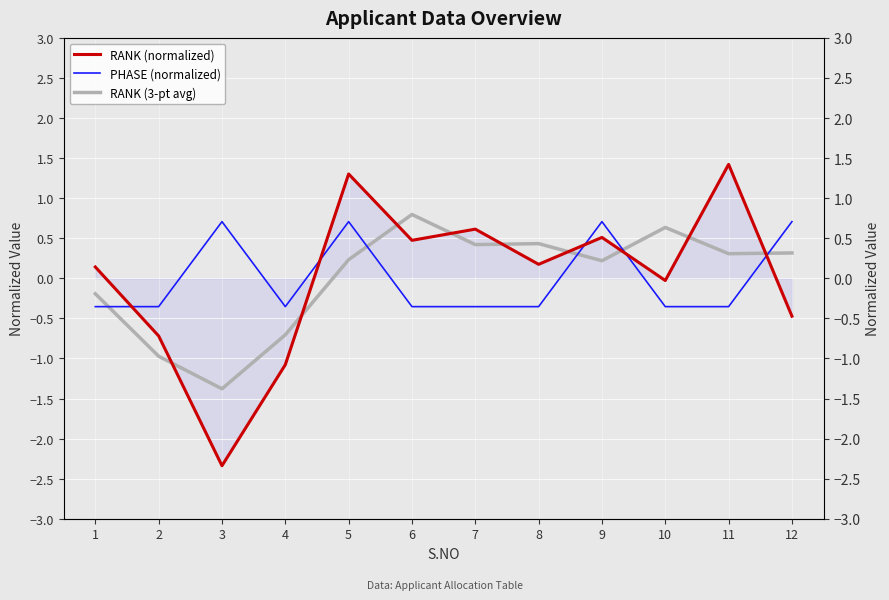

What is the difference between the highest and lowest values at 2?

0.6